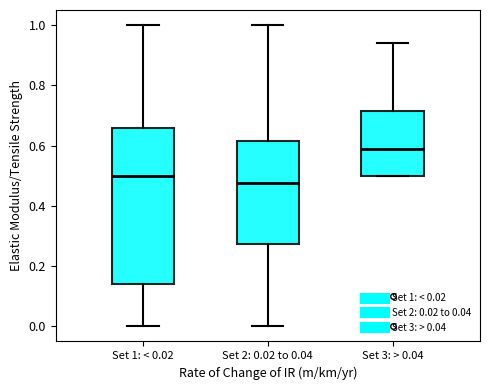

Reading left to right, read every box against the y-axis: the position of its median line, the range the box covers, and the ends of its whiskers. The values are not printed on the chart, so give them approximately, as read against the axis.

Set 1: < 0.02: median 0.50, box 0.14 to 0.66, whiskers 0.00 to 1.00
Set 2: 0.02 to 0.04: median 0.48, box 0.28 to 0.62, whiskers 0.00 to 1.00
Set 3: > 0.04: median 0.60, box 0.50 to 0.72, whiskers 0.50 to 0.94